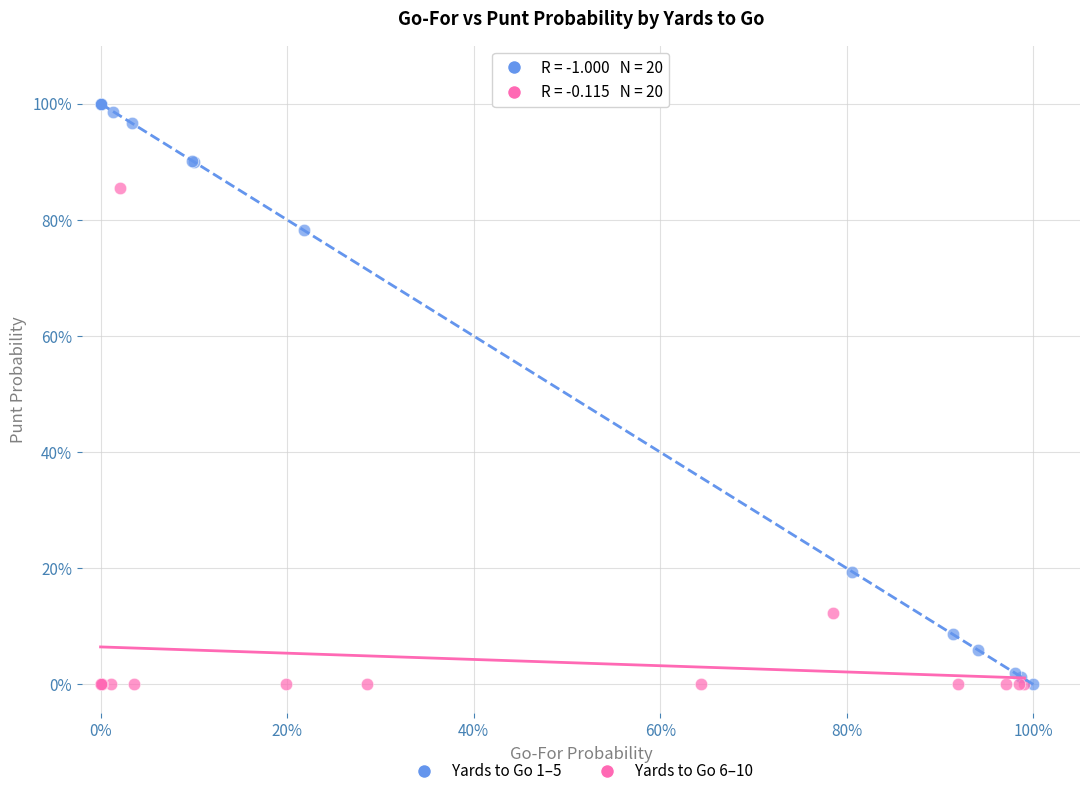

What are all the series names shown in the legend?

Yards to Go 1–5, Yards to Go 6–10